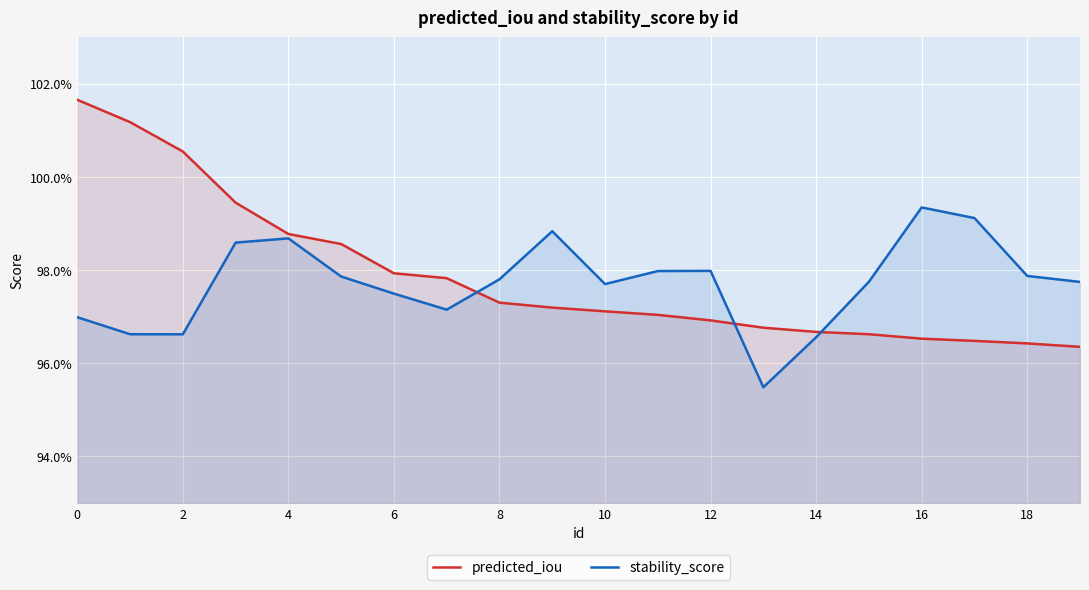

What is the label of the 9th point from the right?

11